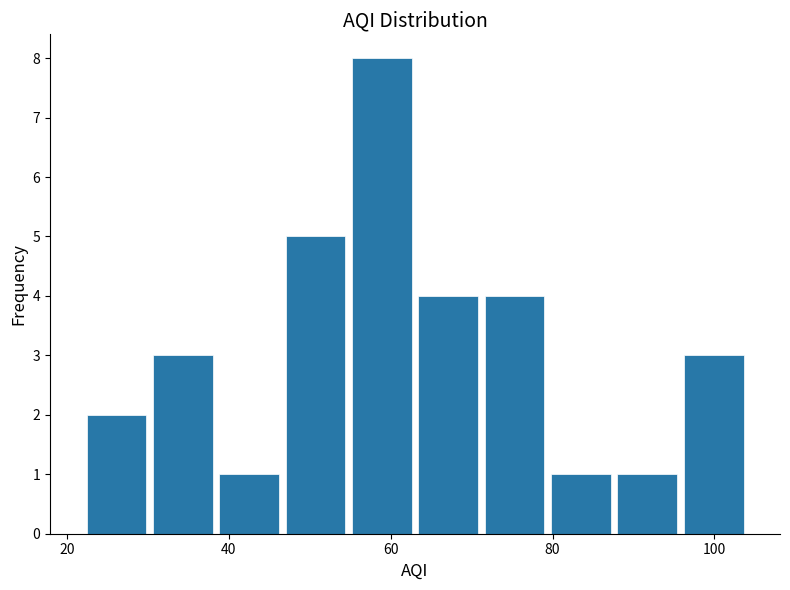

Reading left to right, transcribe this chart: for each bar, give the range it covers on the x-axis and its height. Neither the bar edges nor the heights are printed on the chart, so give them approximately, as read against the axes.

22.0 to 30.2: 2
30.2 to 38.4: 3
38.4 to 46.6: 1
46.6 to 54.8: 5
54.8 to 63.0: 8
63.0 to 71.2: 4
71.2 to 79.4: 4
79.4 to 87.6: 1
87.6 to 95.8: 1
95.8 to 104.0: 3